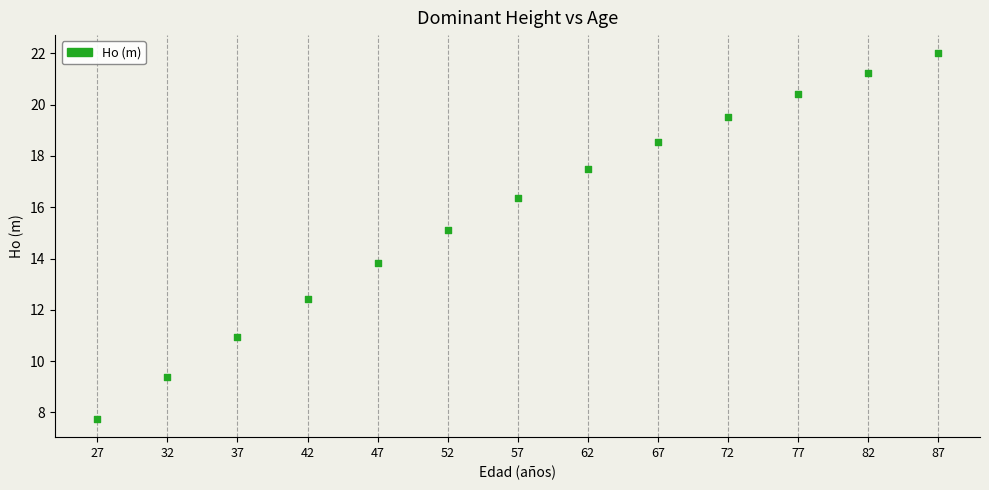

What Y value in the scatter plot is closest to 14?

13.8